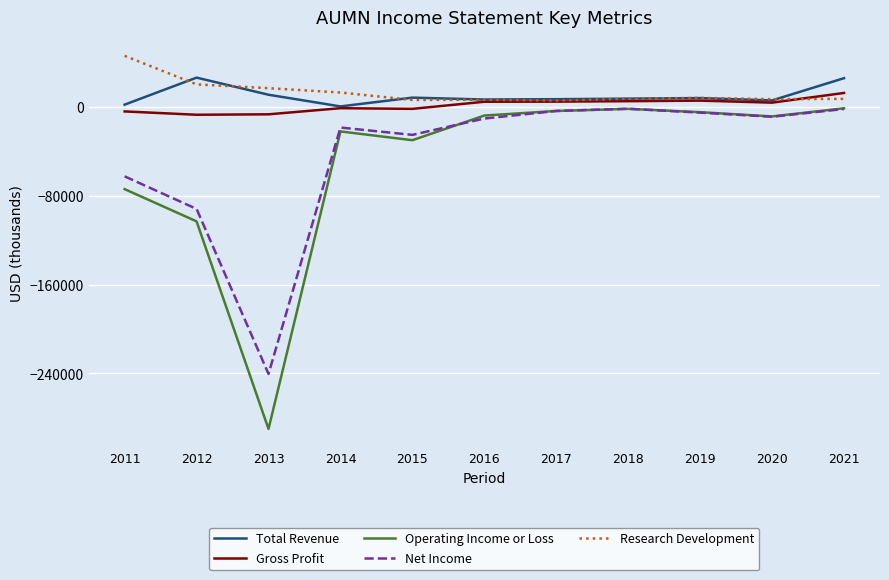

Which series has the largest range (max minus min)?

Operating Income or Loss